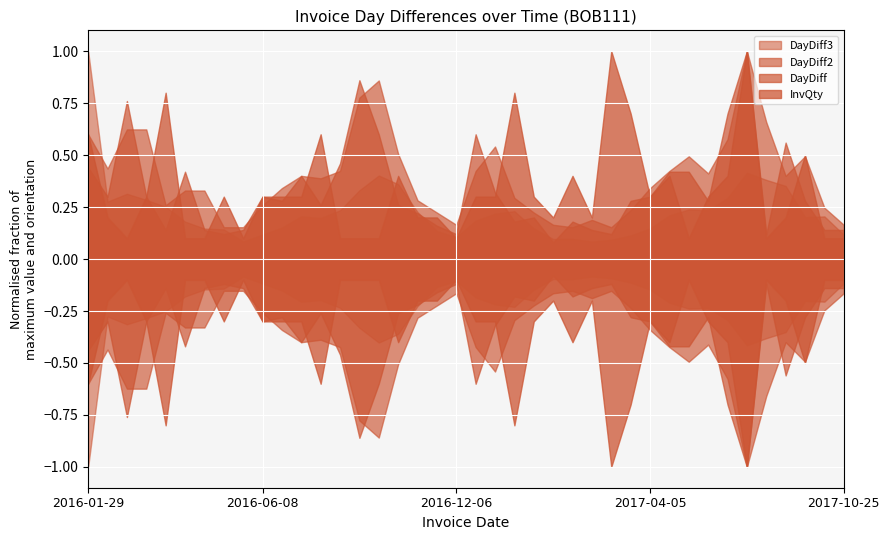

Is it true that DayDiff3 equals 49 at 2016-07-12?

True